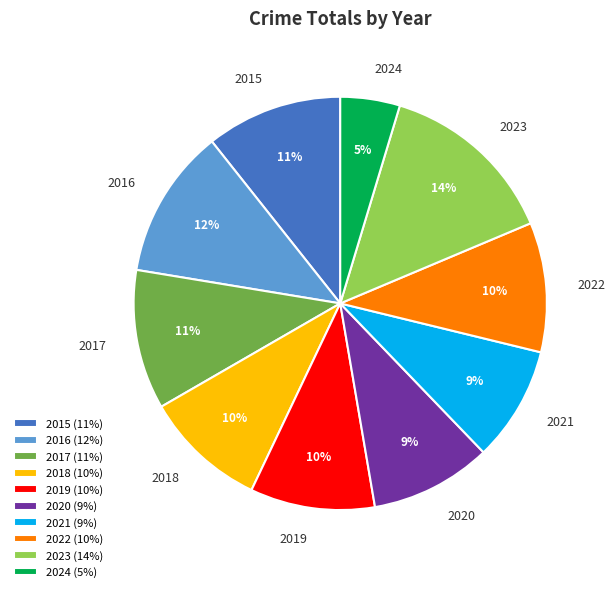

Combined, do 2019 and 2023 account for over 50%?

No